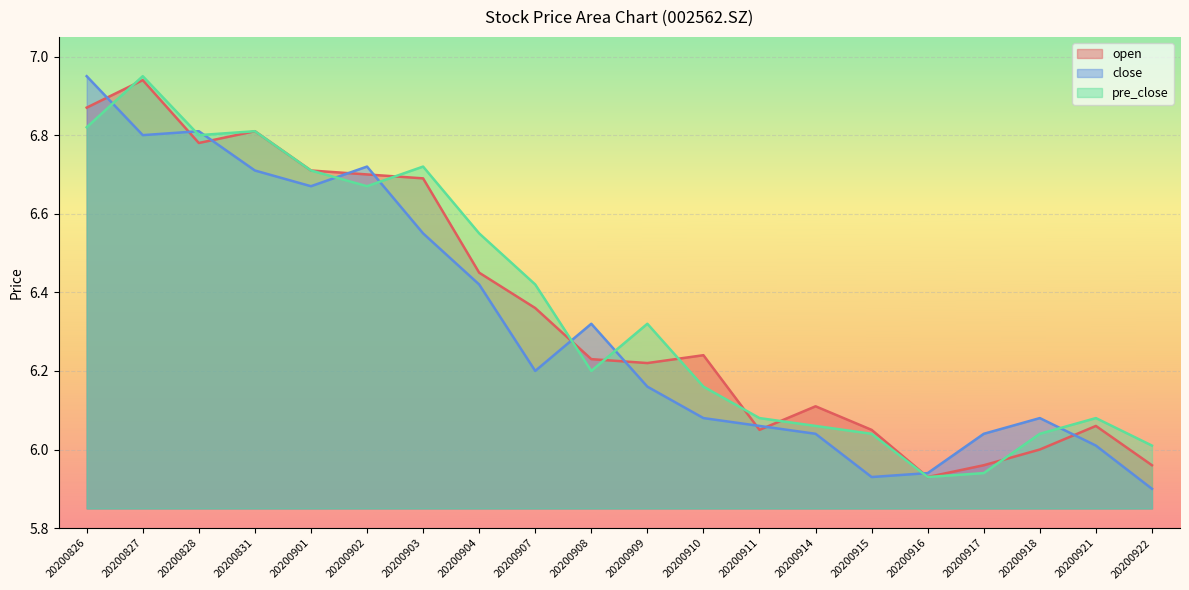

What is the total value across all series at 20200903?

20.0